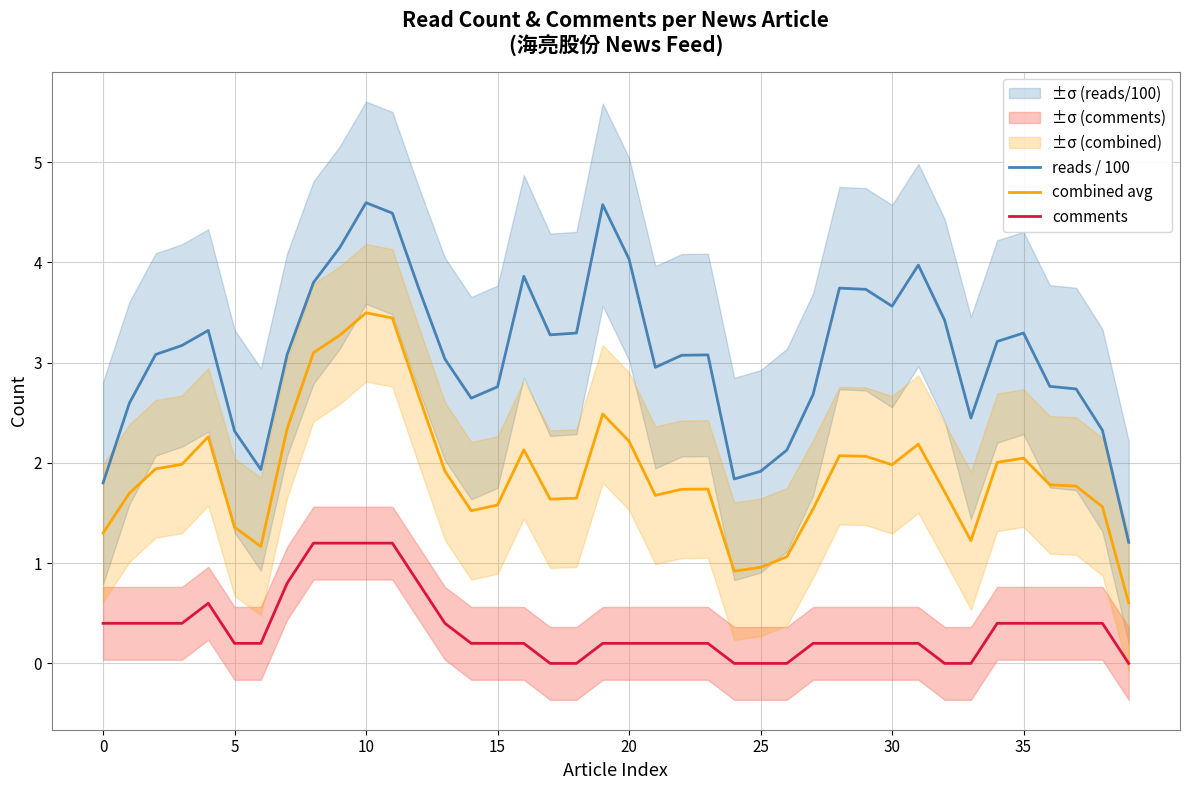

What is the sum of the reads / 100 values at 17 and 32?

6.7